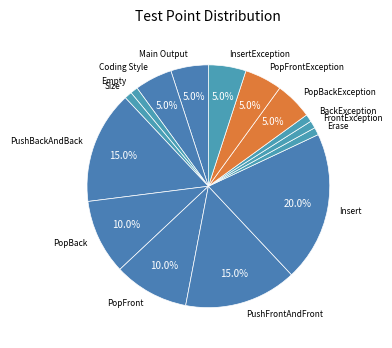

Is it true that Coding Style is 19% of the pie?

False